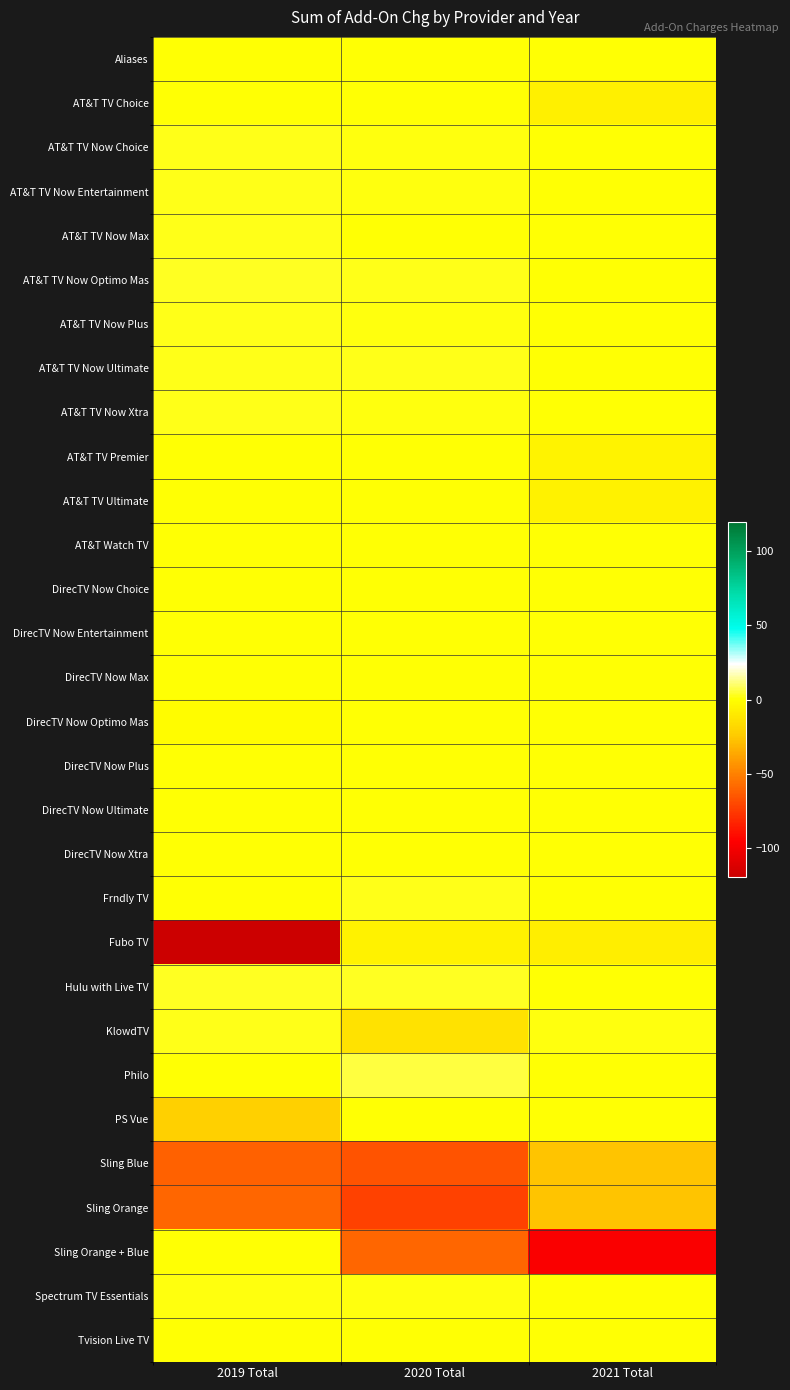

Reading left to right, list all the values displayed in this chart.

Aliases: 2019 Total=0	2020 Total=0	2021 Total=0
AT&T TV Choice: 2019 Total=0	2020 Total=0	2021 Total=-7
AT&T TV Now Choice: 2019 Total=2	2020 Total=1	2021 Total=0
AT&T TV Now Entertainment: 2019 Total=2	2020 Total=1	2021 Total=0
AT&T TV Now Max: 2019 Total=2	2020 Total=0	2021 Total=0
AT&T TV Now Optimo Mas: 2019 Total=3	2020 Total=2	2021 Total=0
AT&T TV Now Plus: 2019 Total=2	2020 Total=1	2021 Total=0
AT&T TV Now Ultimate: 2019 Total=2	2020 Total=2	2021 Total=0
AT&T TV Now Xtra: 2019 Total=2	2020 Total=1	2021 Total=0
AT&T TV Premier: 2019 Total=0	2020 Total=0	2021 Total=-5
AT&T TV Ultimate: 2019 Total=0	2020 Total=0	2021 Total=-6
AT&T Watch TV: 2019 Total=0	2020 Total=0	2021 Total=0
DirecTV Now Choice: 2019 Total=0	2020 Total=0	2021 Total=0
DirecTV Now Entertainment: 2019 Total=0	2020 Total=0	2021 Total=0
DirecTV Now Max: 2019 Total=0	2020 Total=0	2021 Total=0
DirecTV Now Optimo Mas: 2019 Total=-1	2020 Total=0	2021 Total=0
DirecTV Now Plus: 2019 Total=0	2020 Total=0	2021 Total=0
DirecTV Now Ultimate: 2019 Total=0	2020 Total=0	2021 Total=0
DirecTV Now Xtra: 2019 Total=0	2020 Total=0	2021 Total=0
Frndly TV: 2019 Total=0	2020 Total=2	2021 Total=0
Fubo TV: 2019 Total=-120	2020 Total=-6	2021 Total=-8
Hulu with Live TV: 2019 Total=3	2020 Total=3	2021 Total=0
KlowdTV: 2019 Total=2	2020 Total=-14	2021 Total=1
Philo: 2019 Total=0	2020 Total=6	2021 Total=0
PS Vue: 2019 Total=-22	2020 Total=0	2021 Total=0
Sling Blue: 2019 Total=-61	2020 Total=-66	2021 Total=-27
Sling Orange: 2019 Total=-60	2020 Total=-73	2021 Total=-27
Sling Orange + Blue: 2019 Total=0	2020 Total=-60	2021 Total=-98
Spectrum TV Essentials: 2019 Total=1	2020 Total=1	2021 Total=0
Tvision Live TV: 2019 Total=0	2020 Total=0	2021 Total=0